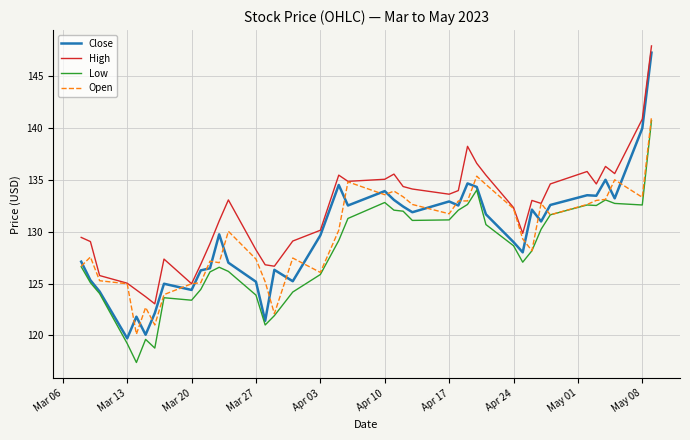

True or false: Open and Close intersect in this chart.

True